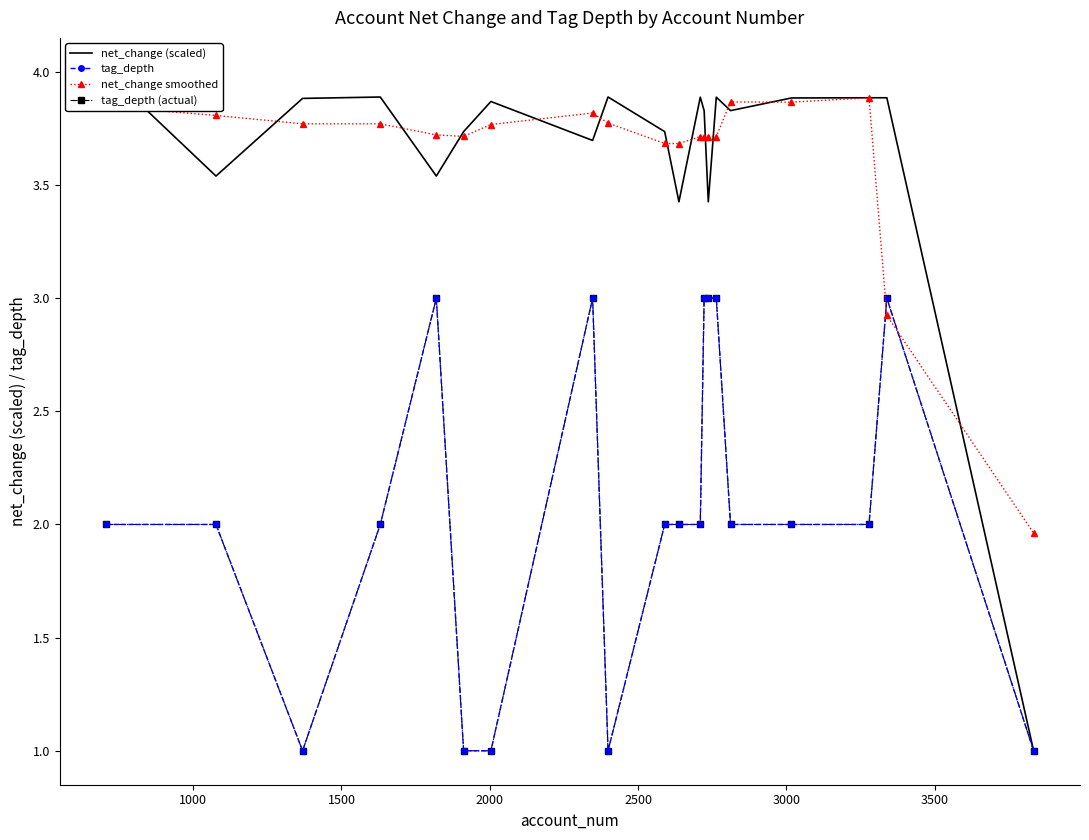

Which series has the widest spread of values?

net_change (scaled)